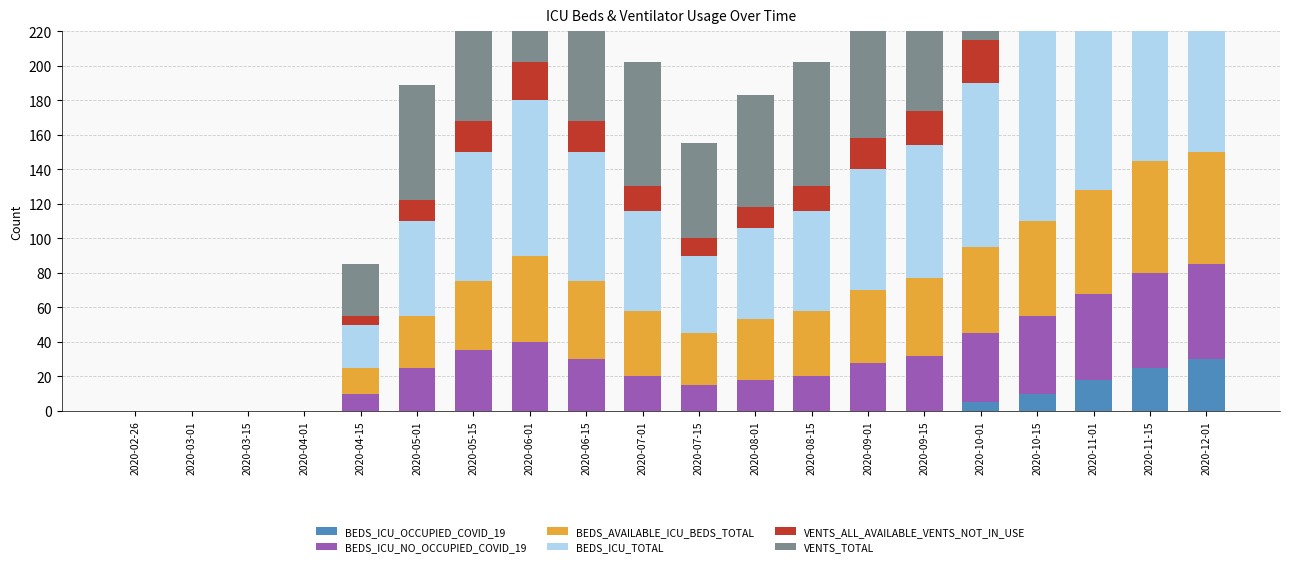

Which label corresponds to the largest value in the chart?

2020-12-01